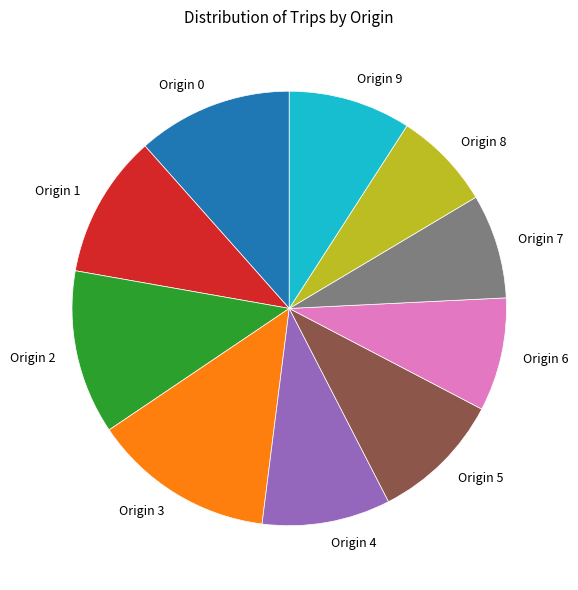

Approximately how many times larger is the value at Origin 5 compared to Origin 2?

0.8